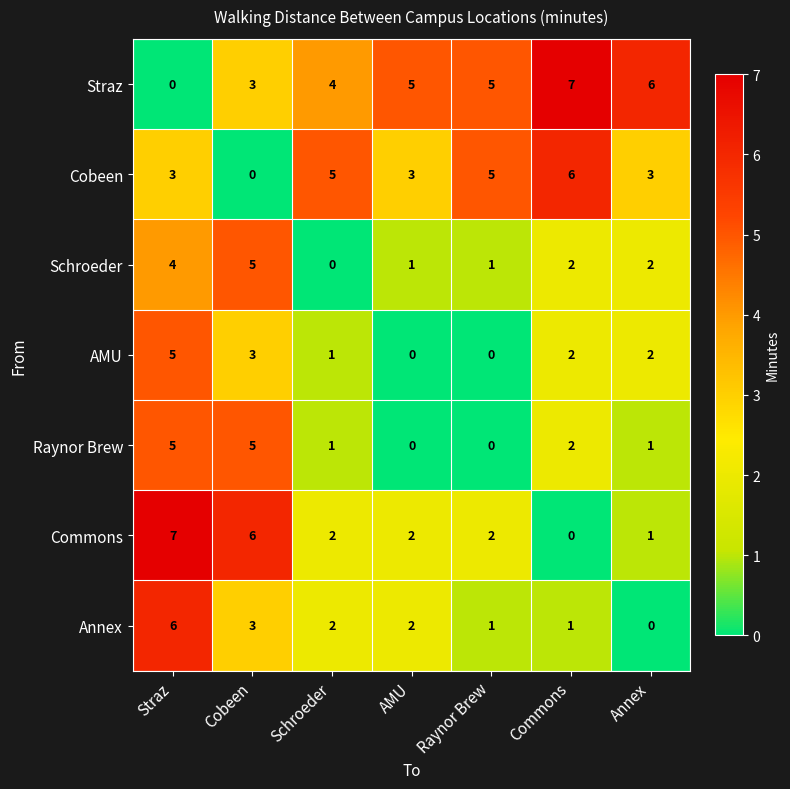

Count the number of data series in this chart.

7